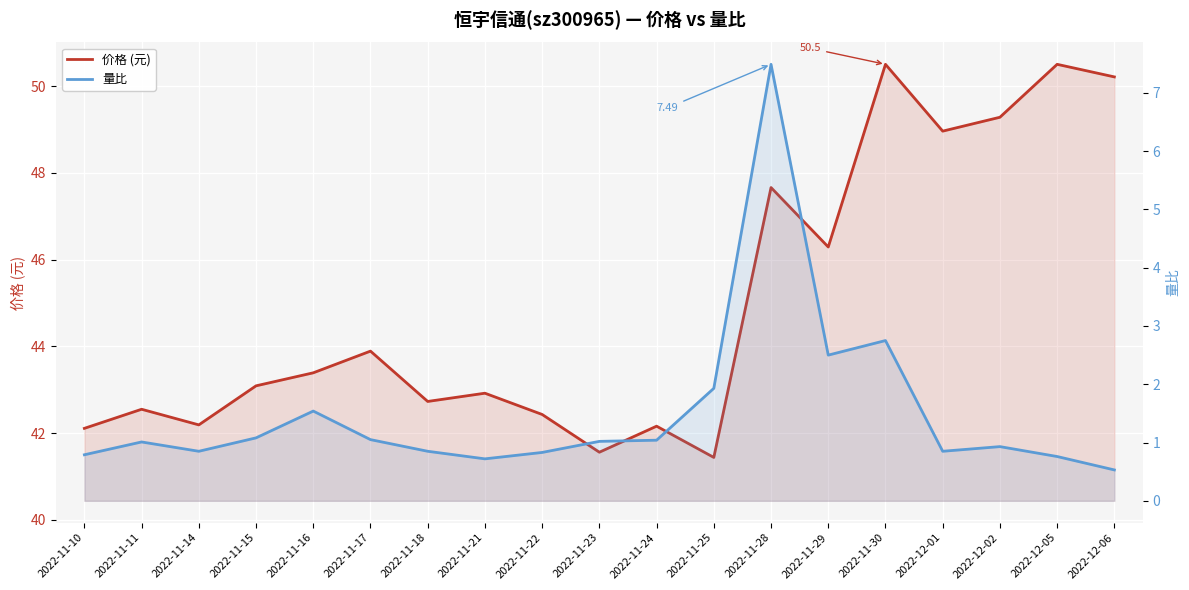

What is the label of the 1st point from the right?

2022-12-06